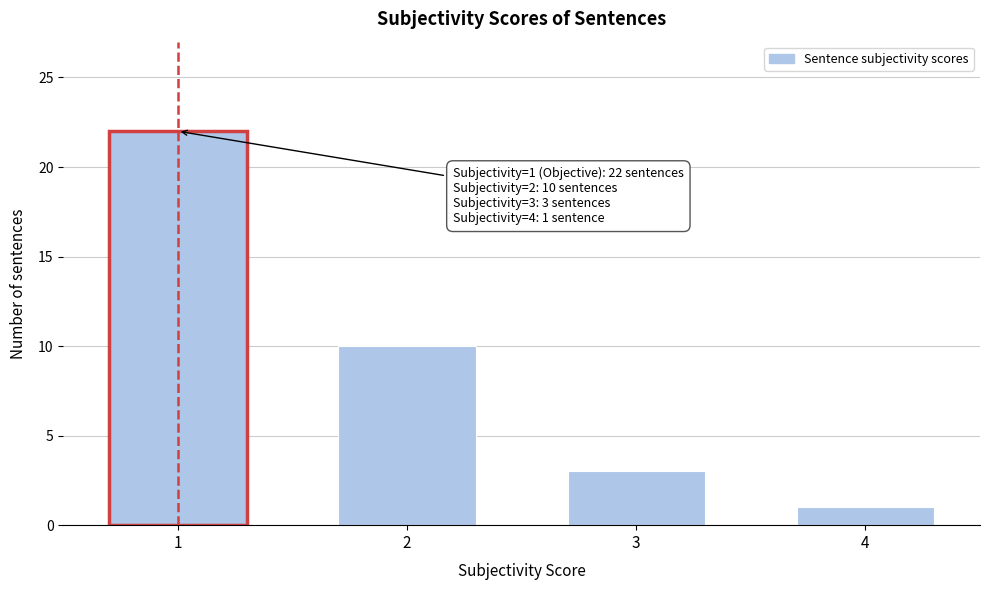

Reading left to right, list all the values displayed in this chart.

22	10	3	1